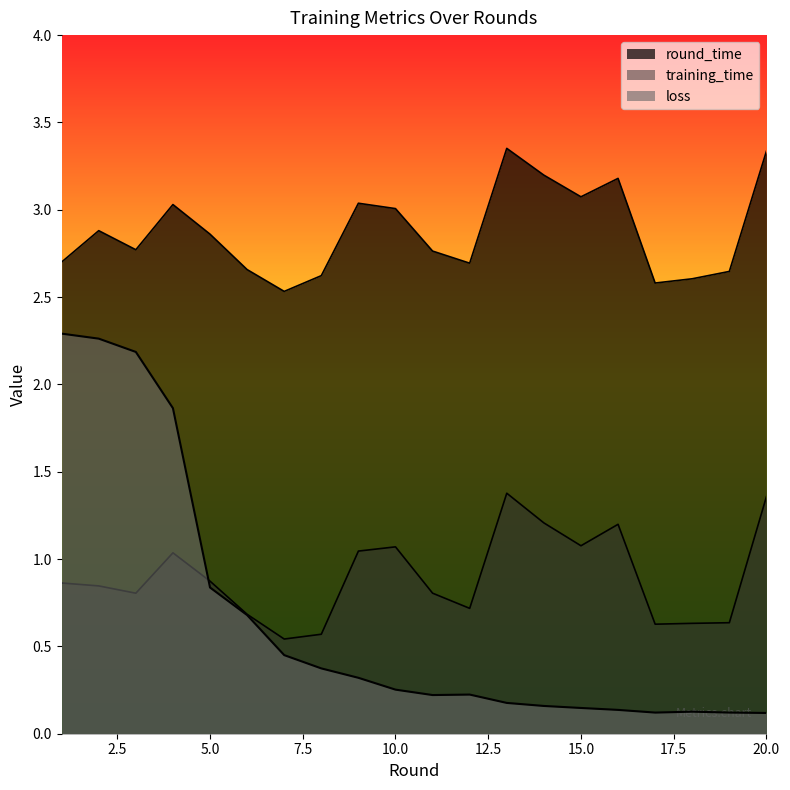

What is the approximate value of training_time at 5?

0.9